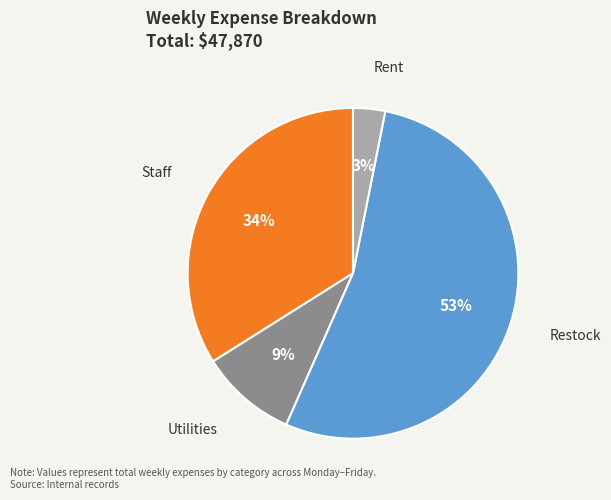

The Utilities slice represents 1% of the pie. True or false?

False